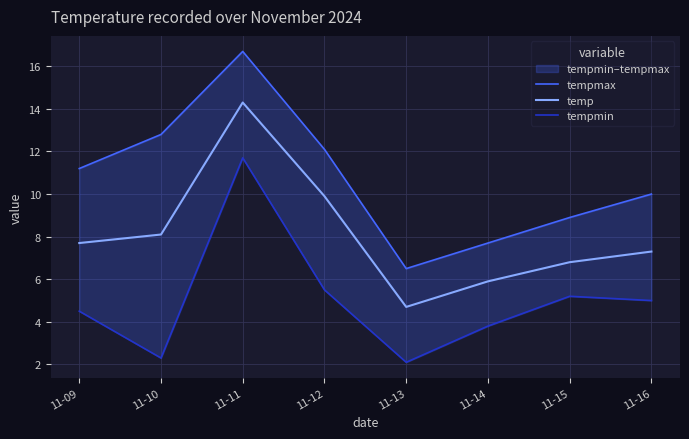

Reading left to right, list all the values displayed in this chart.

tempmax: 11-09=11.2	11-10=12.8	11-11=16.7	11-12=12.1	11-13=6.5	11-14=7.7	11-15=8.9	11-16=10.0
temp: 11-09=7.7	11-10=8.1	11-11=14.3	11-12=9.9	11-13=4.7	11-14=5.9	11-15=6.8	11-16=7.3
tempmin: 11-09=4.5	11-10=2.3	11-11=11.7	11-12=5.5	11-13=2.1	11-14=3.8	11-15=5.2	11-16=5.0